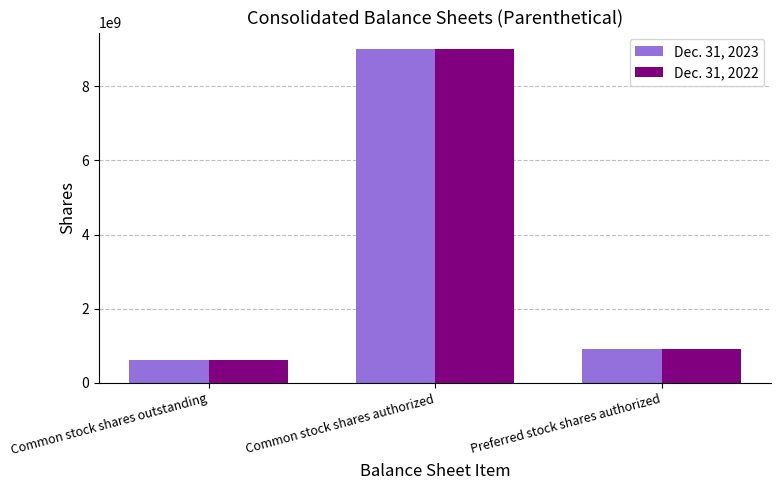

Count the number of categories in the chart.

3